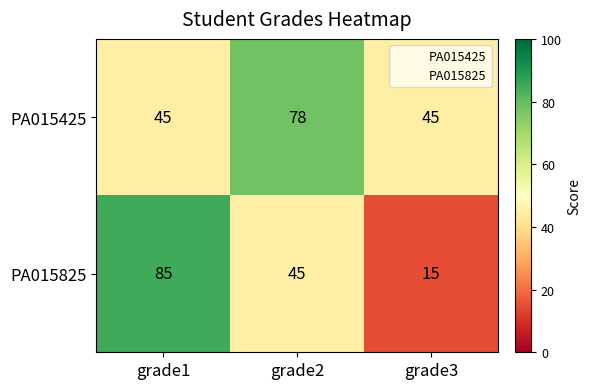

What is the total value across all series at grade1?

130